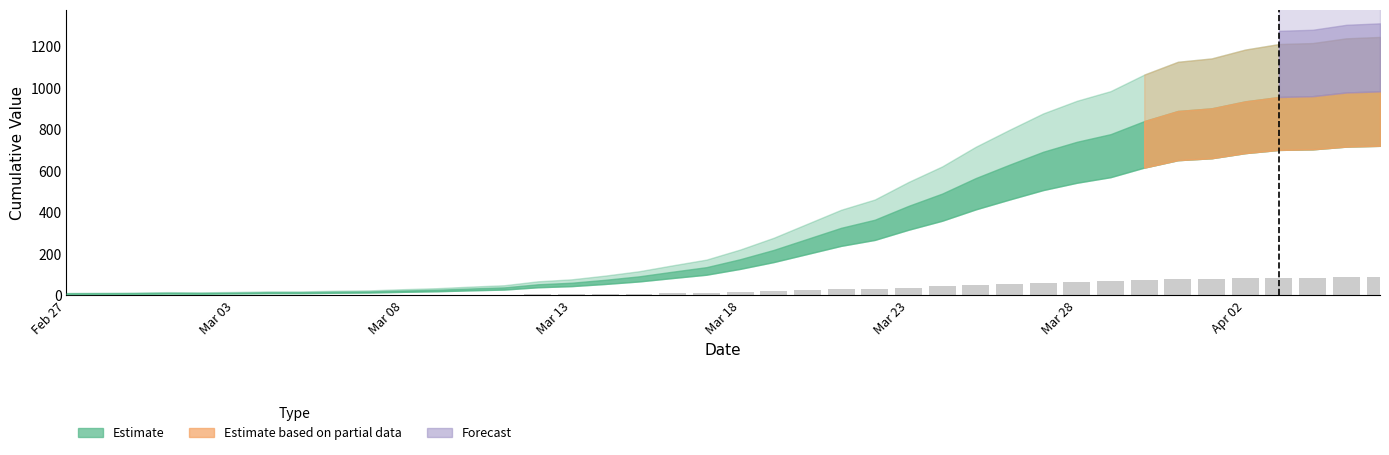

Are the bars horizontal?

No